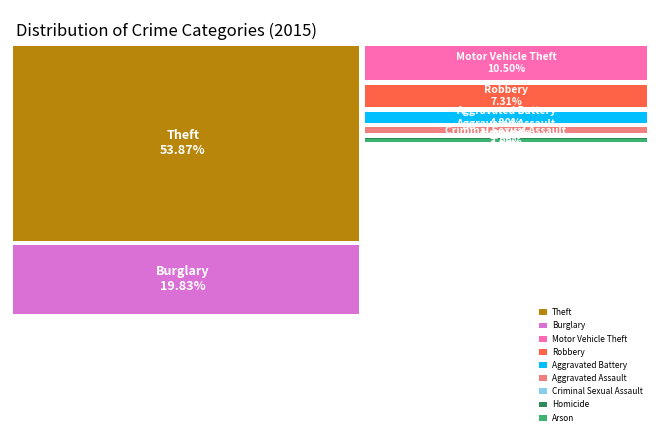

The Aggravated Assault slice represents 3% of the pie. True or false?

True